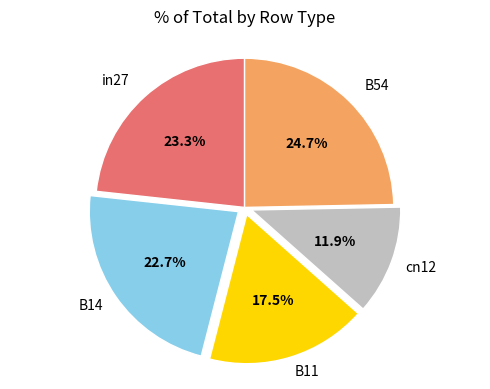

To the nearest percent, what is the average slice percentage?

20%